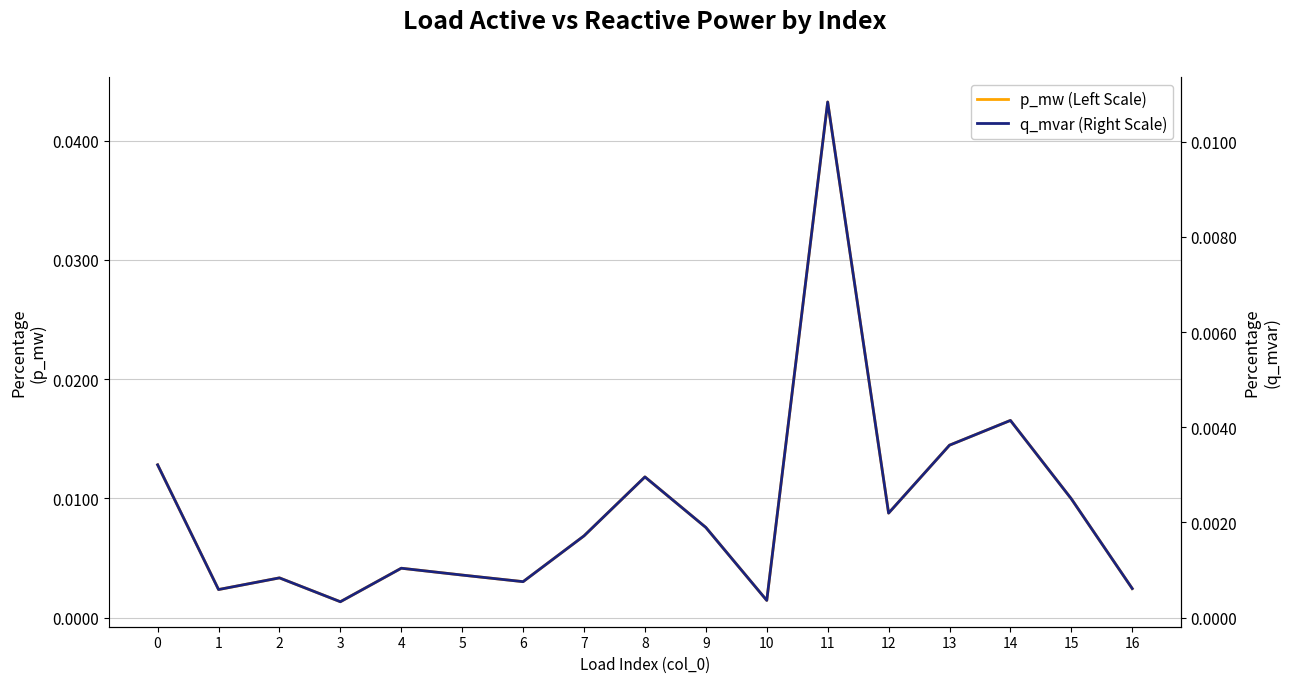

True or false: q_mvar (Right Scale) and p_mw (Left Scale) cross at least once.

False